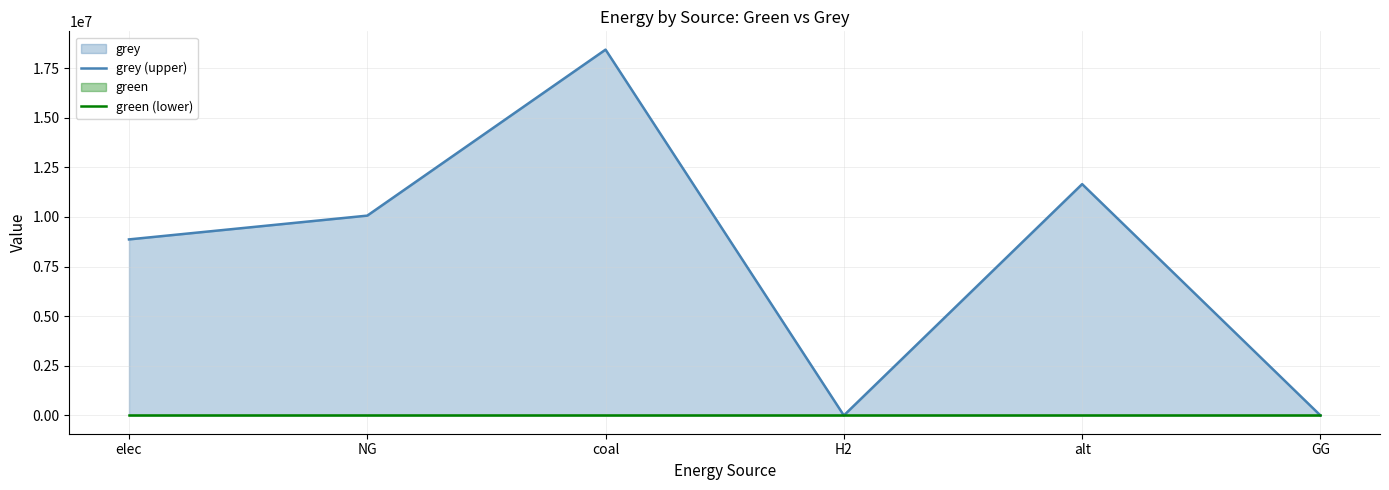

Which has a higher value, elec or coal?

coal